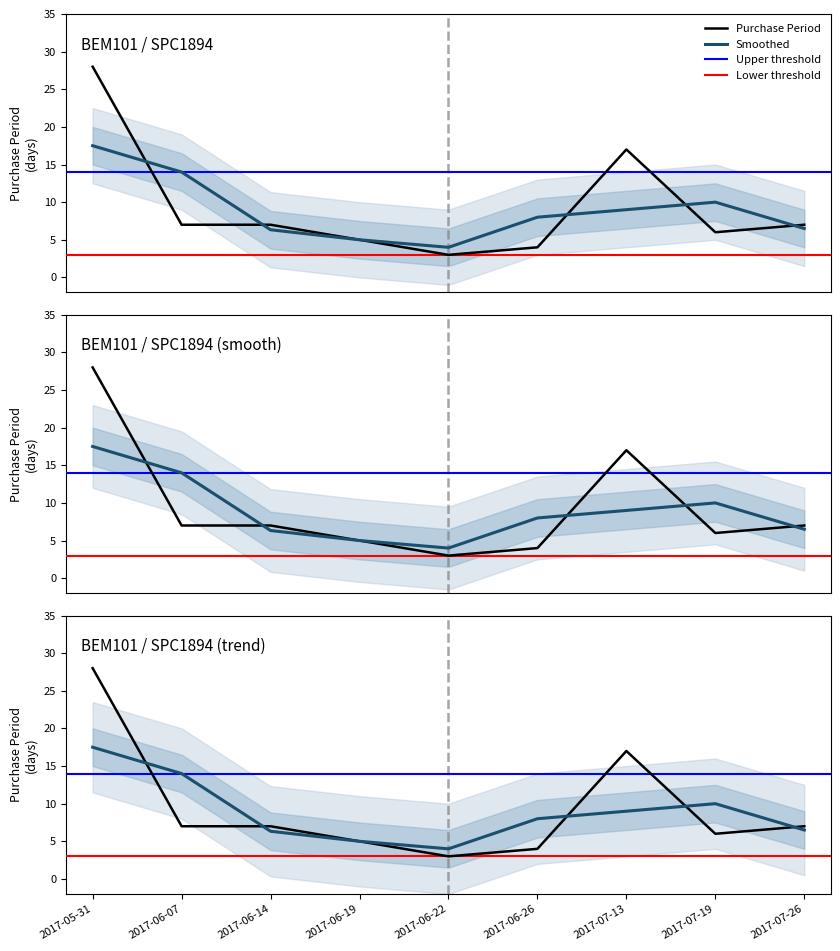

Rank the categories by value from highest to lowest.

2017-05-31, 2017-07-13, 2017-06-07, 2017-06-14, 2017-07-26, 2017-07-19, 2017-06-19, 2017-06-26, 2017-06-22